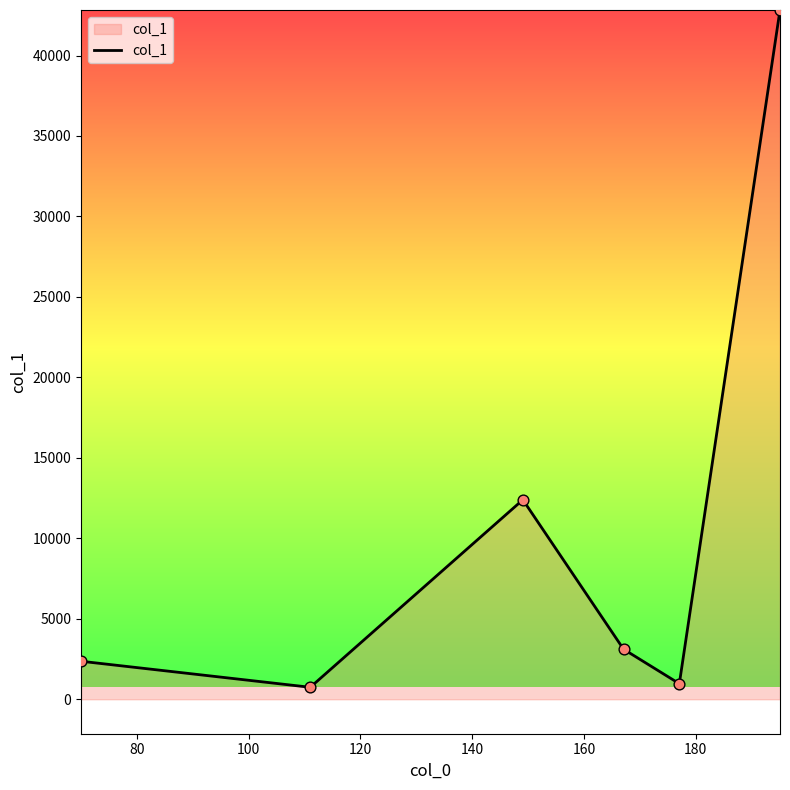

What is the sum of all values?

62409.8